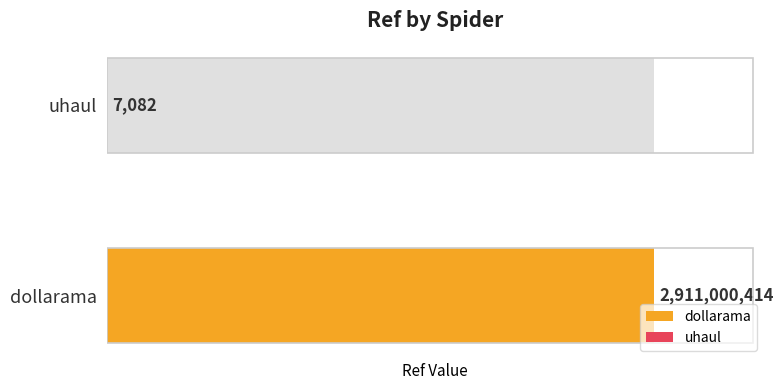

Reading left to right, extract all data points from this chart.

dollarama=2911000414	uhaul=7082